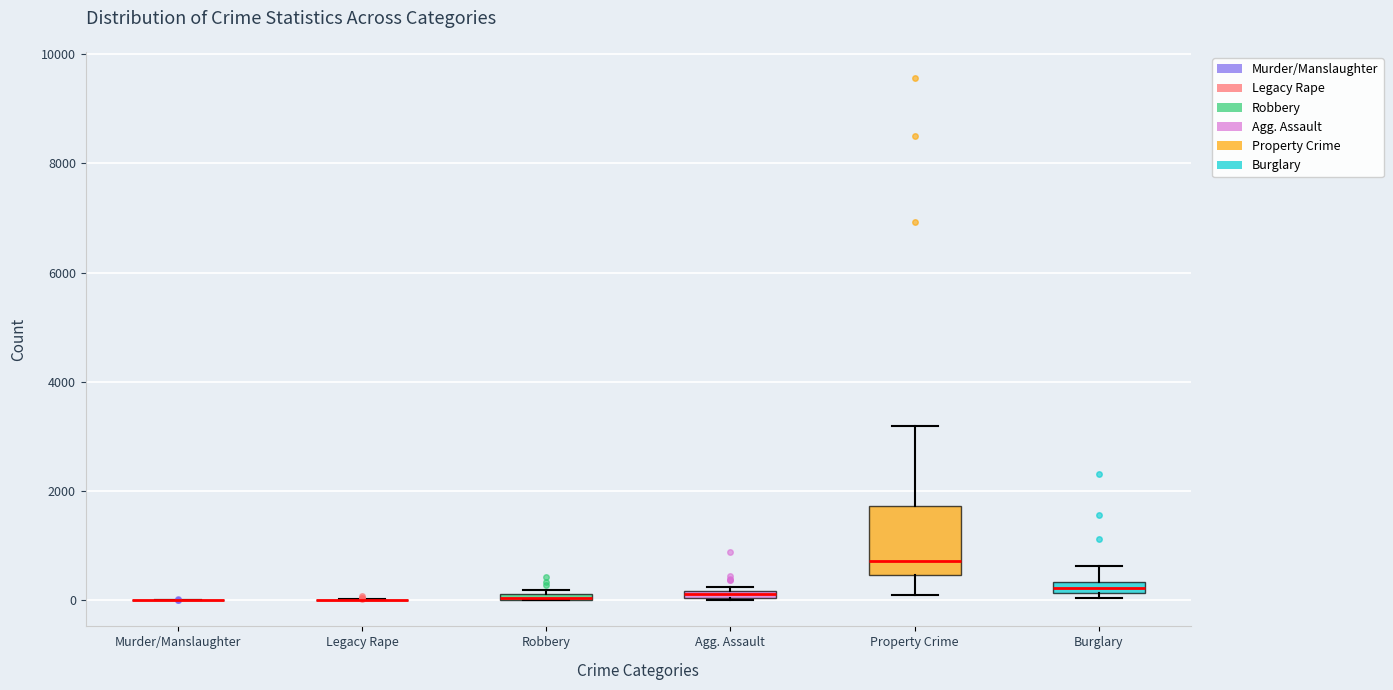

Where is the lower edge of the box for Agg. Assault on the y-axis? The values are not printed on the chart, so give them approximately, as read against the axis.

0